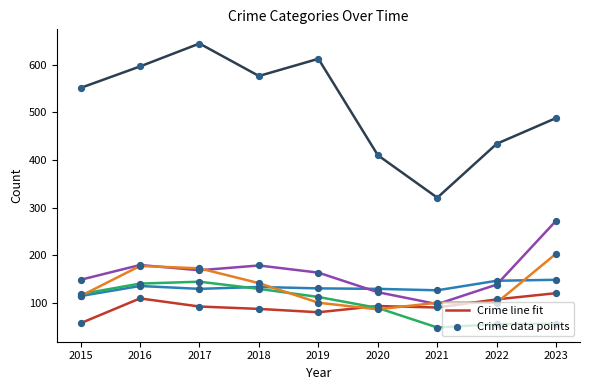

What is the difference between the highest and lowest values at 2023?

431